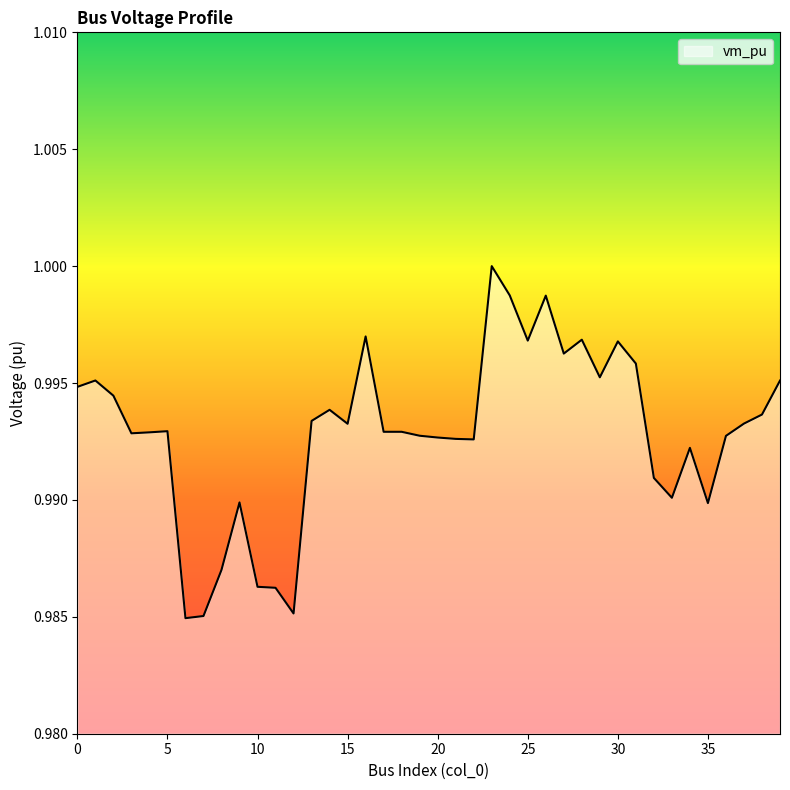

List the labels in order of value, smallest first.

6, 7, 12, 11, 10, 8, 35, 9, 33, 32, 34, 22, 21, 20, 36, 19, 3, 4, 18, 17, 5, 15, 37, 13, 38, 14, 2, 0, 39, 1, 29, 31, 27, 30, 25, 28, 16, 26, 24, 23